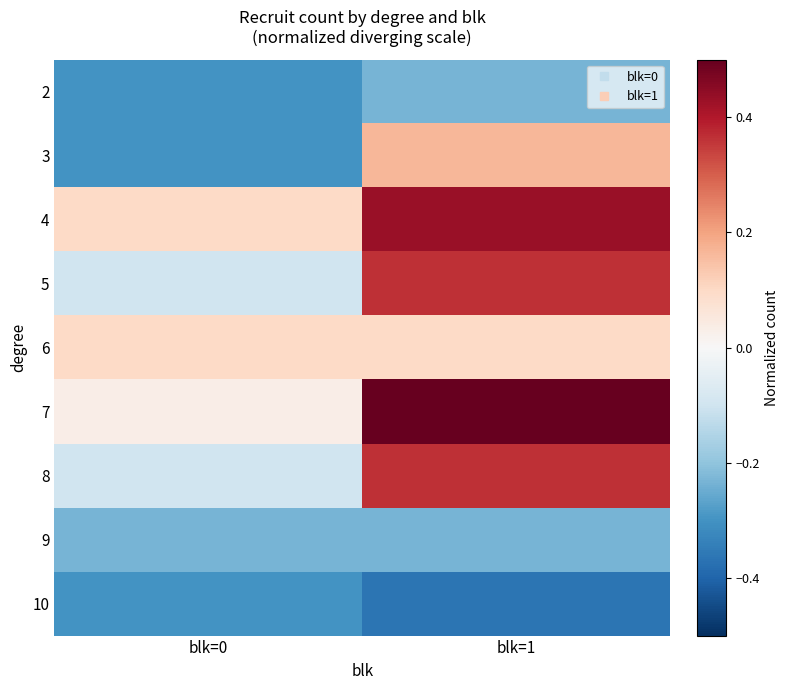

Rank the series by their maximum value, from highest to lowest.

7, 4, 5, 8, 3, 6, 2, 9, 10